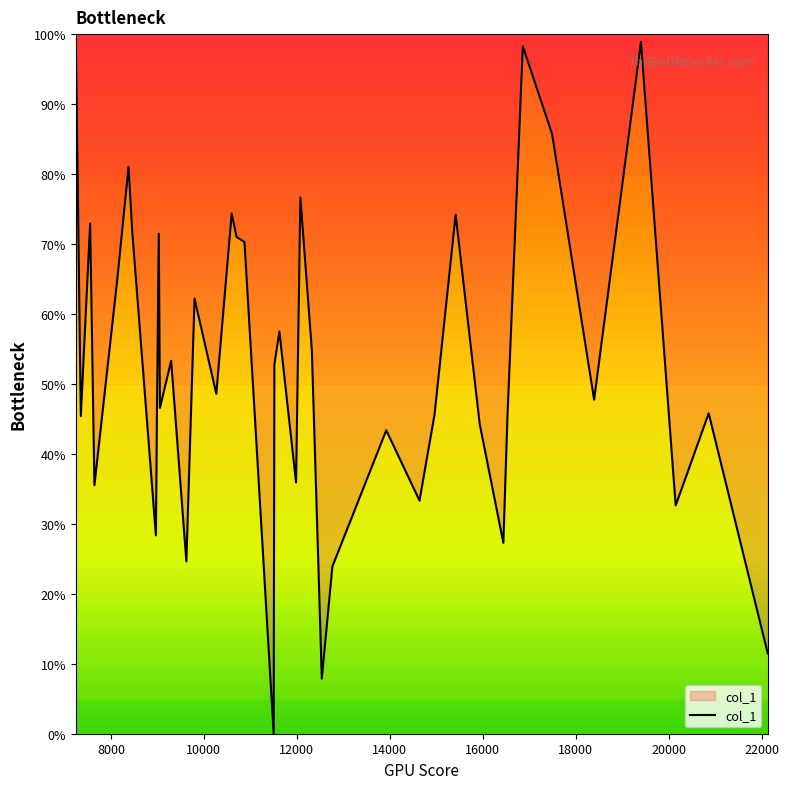

What is the difference between the maximum and minimum values?

100.0